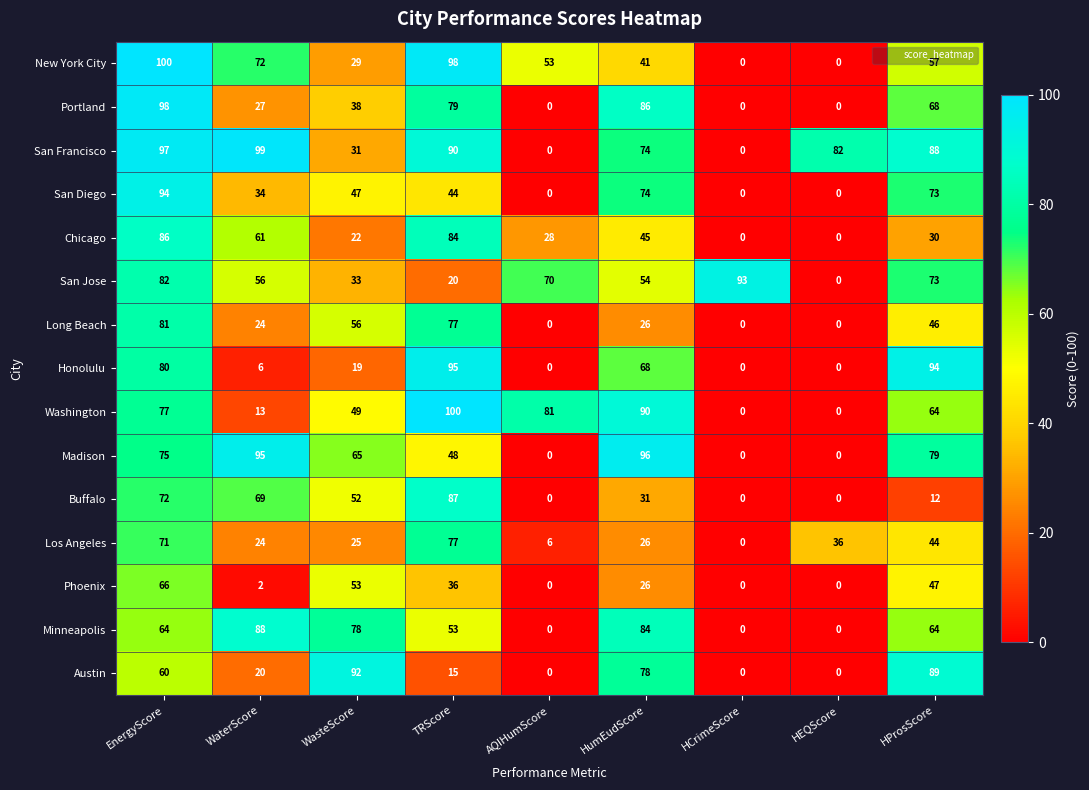

What is the sum of all San Diego values?

366